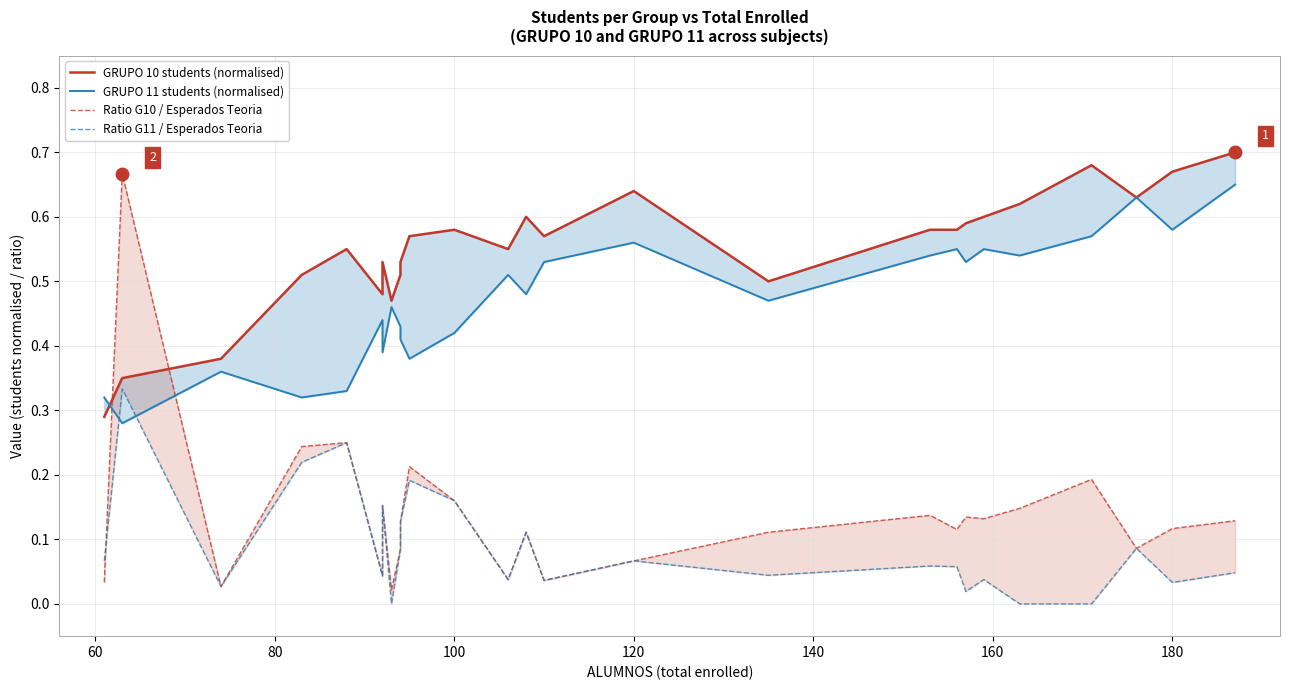

Count the number of data series in this chart.

4